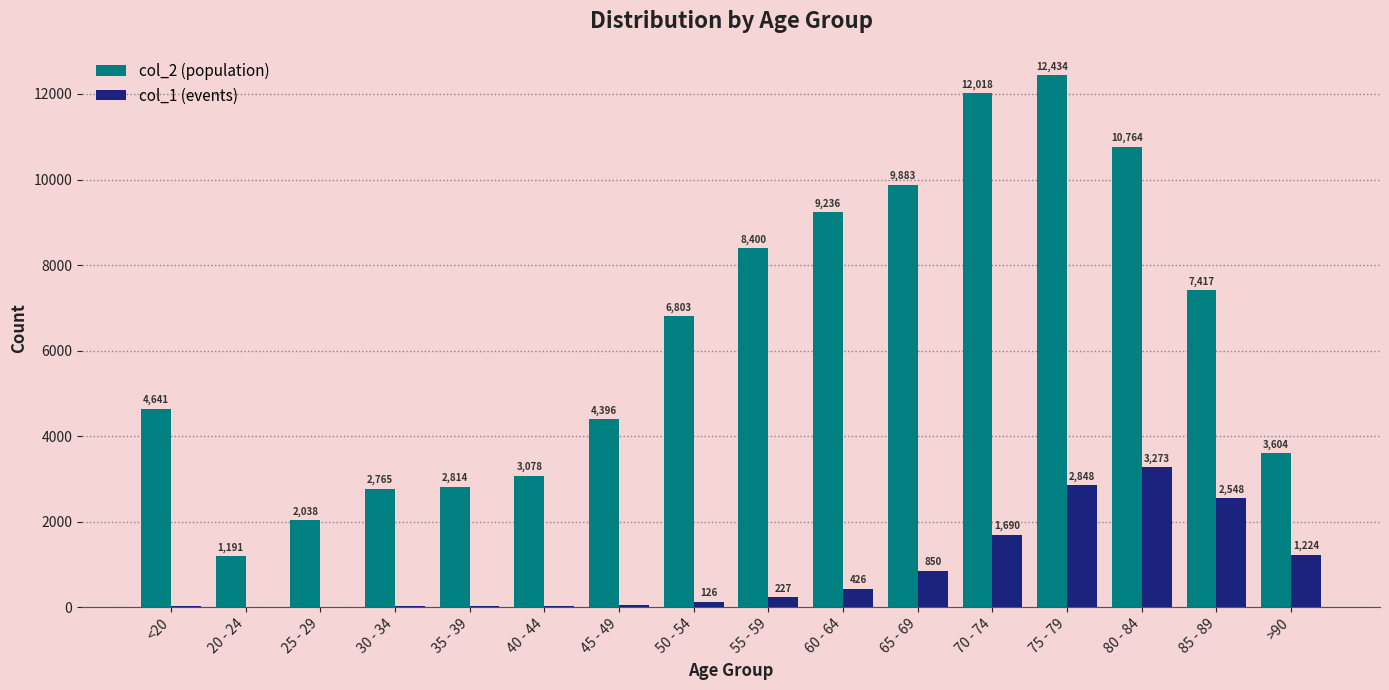

How many groups of bars are there?

16